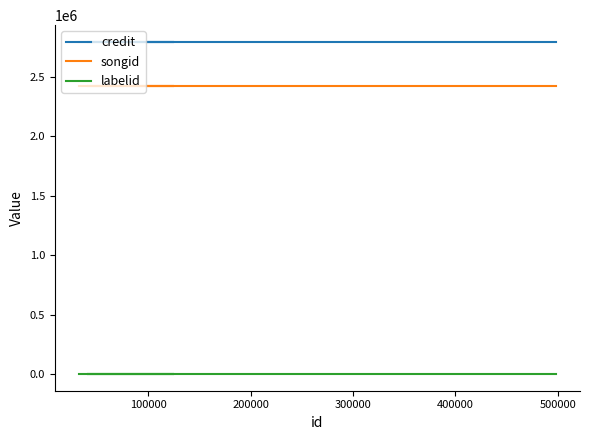

Rank the series by their maximum value, from highest to lowest.

credit, songid, labelid